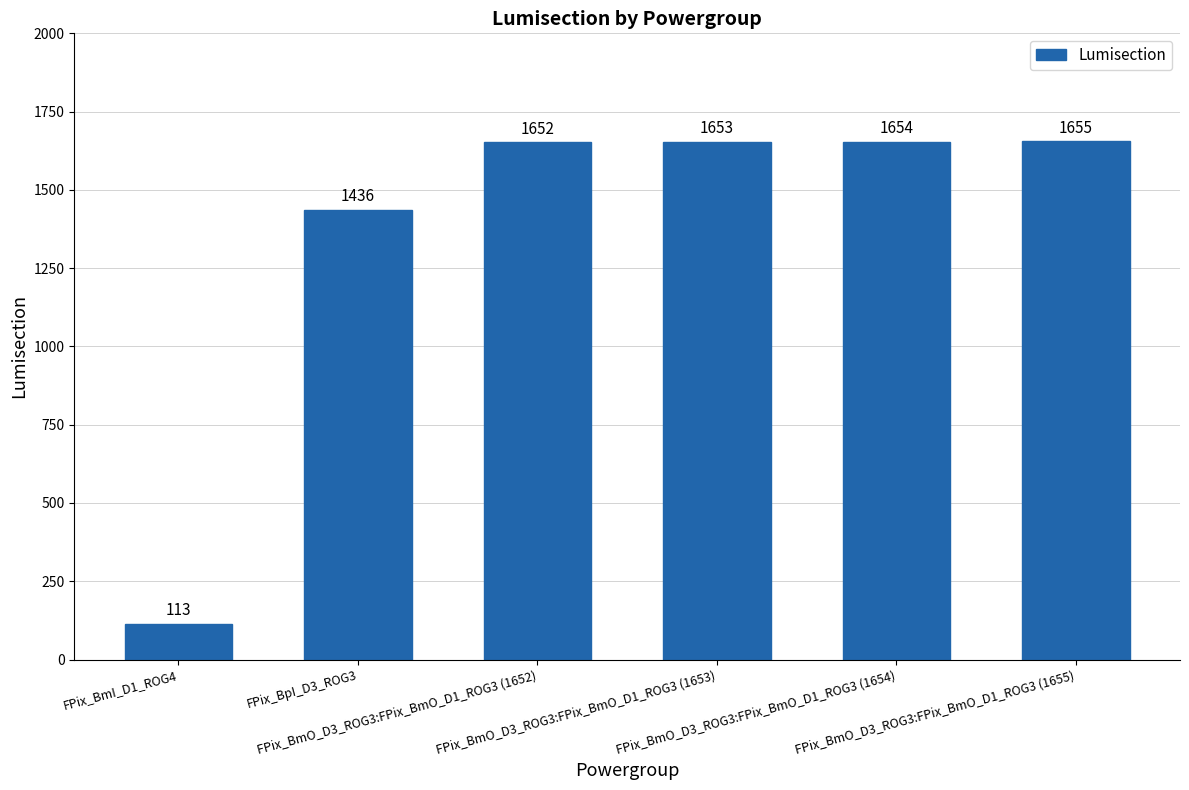

Between FPix_BmO_D3_ROG3:FPix_BmO_D1_ROG3 (1652) and FPix_BmO_D3_ROG3:FPix_BmO_D1_ROG3 (1655), which is larger?

FPix_BmO_D3_ROG3:FPix_BmO_D1_ROG3 (1655)